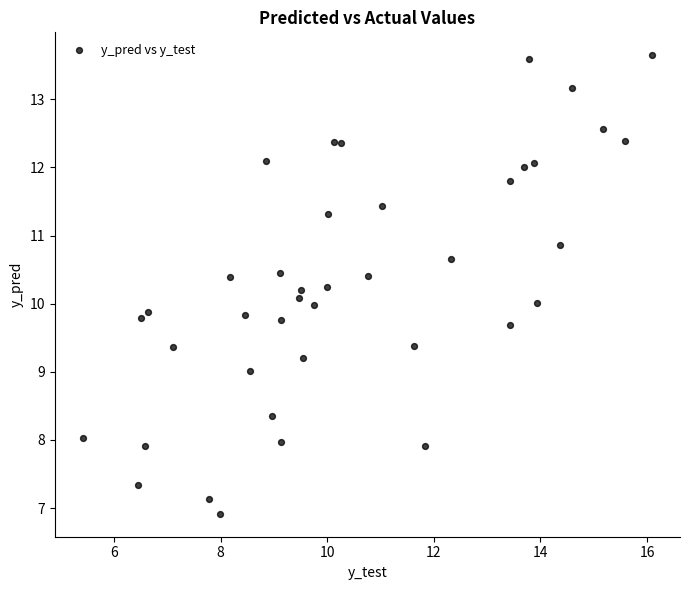

What is the range of Y values (max minus min)?

6.7